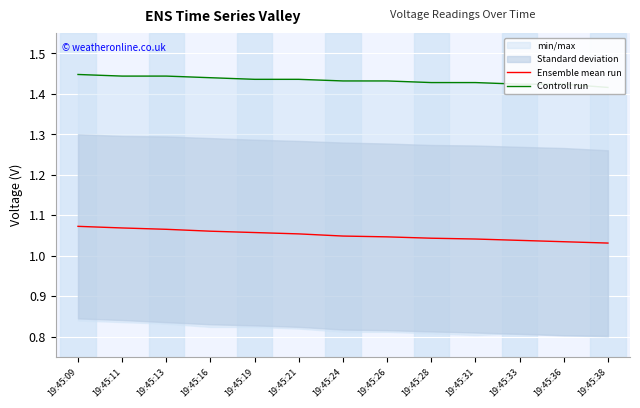

True or false: Ensemble mean run and Controll run intersect in this chart.

False